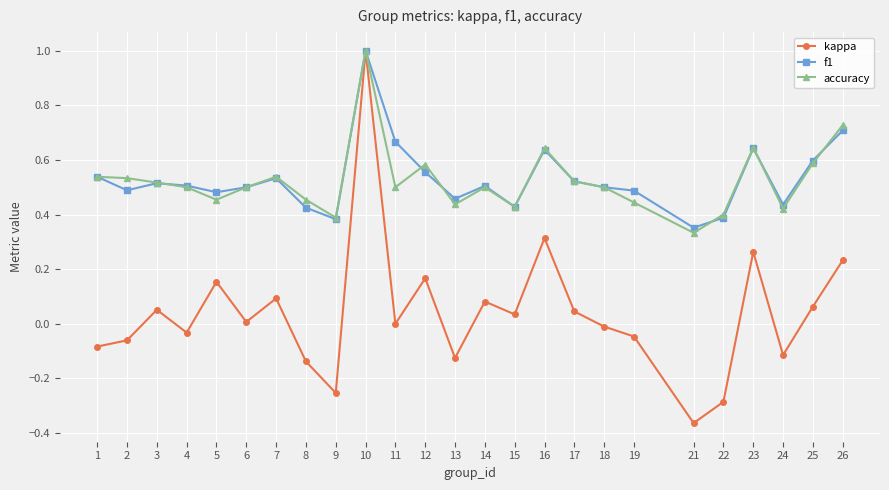

Is it true that kappa equals 0.1 at 25?

True